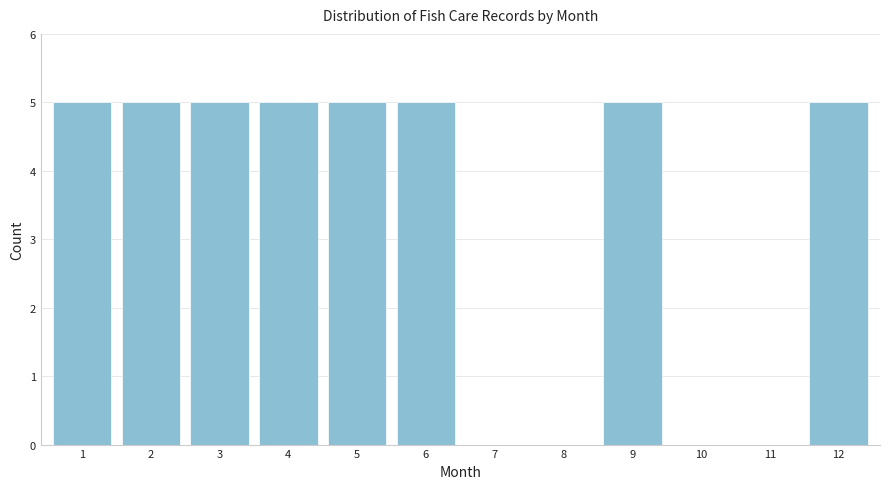

Reading left to right, list all the values displayed in this chart.

1=5	2=5	3=5	4=5	5=5	6=5	7=0	8=0	9=5	10=0	11=0	12=5